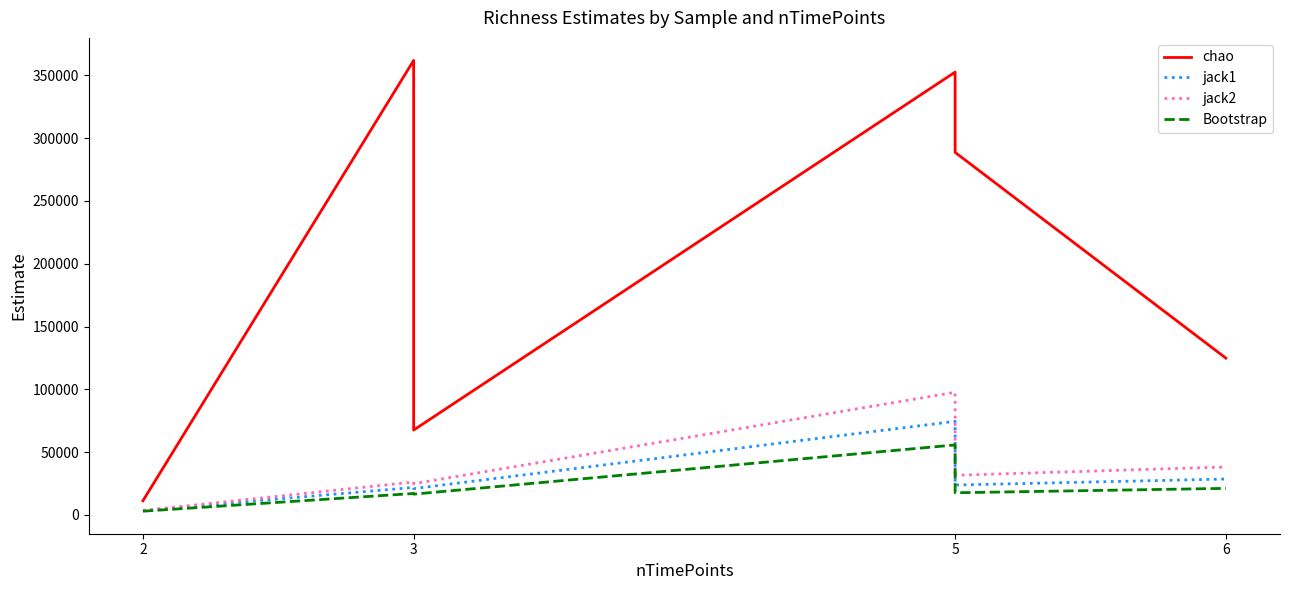

What is the difference between the maximum and minimum values in the jack2 series?

94111.6